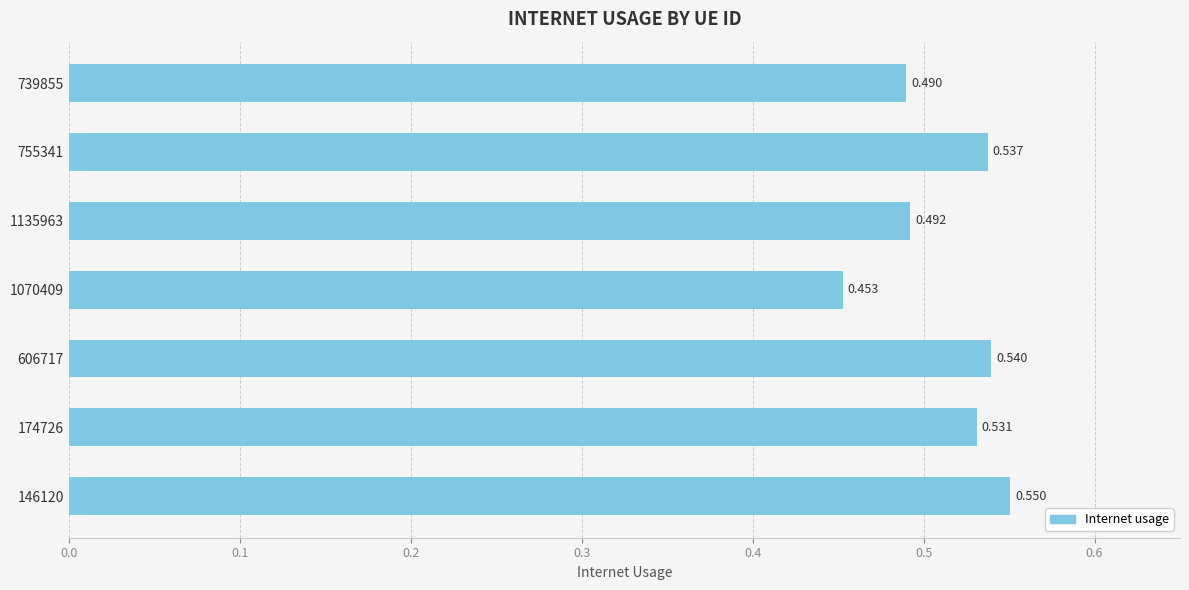

Are the bars horizontal?

Yes